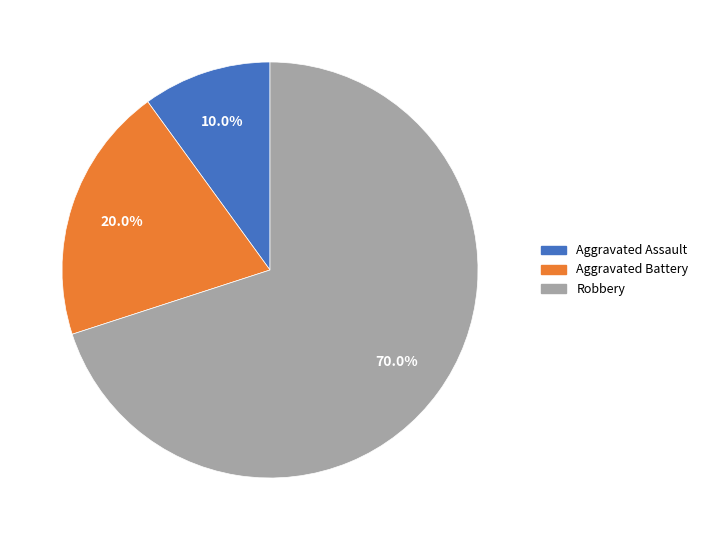

Is it true that Aggravated Battery is 20% of the pie?

True